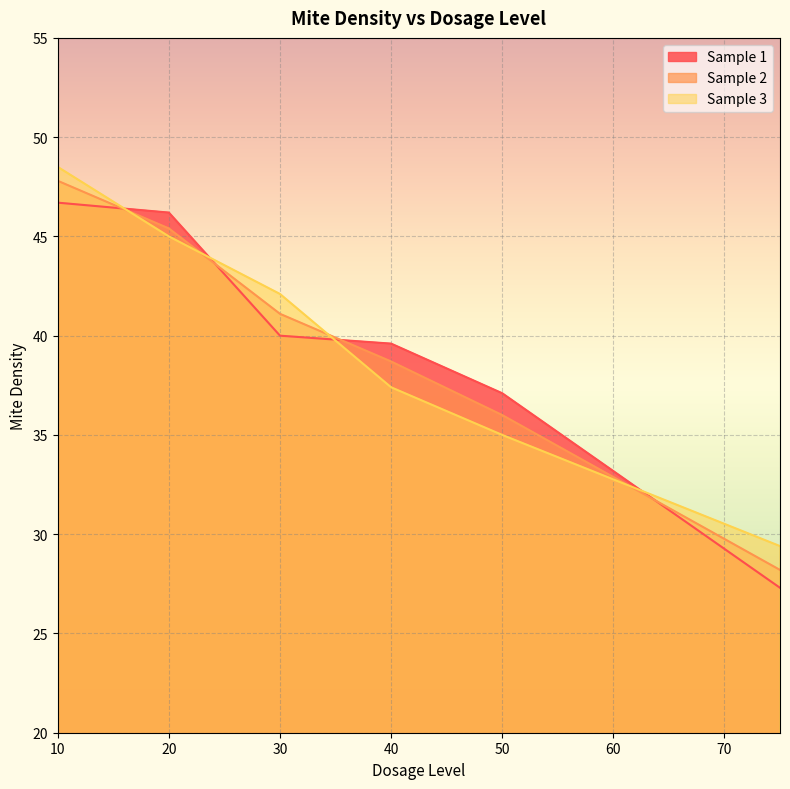

Which has a higher value, 50 or 20?

20